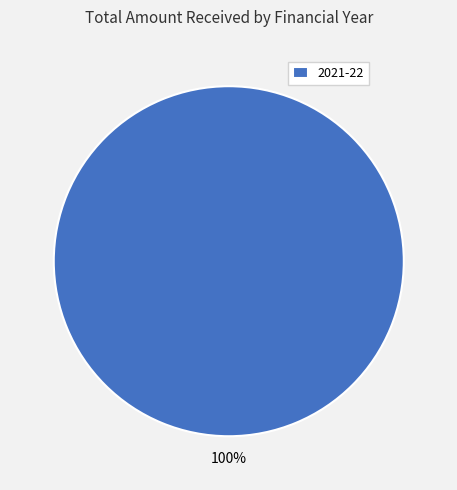

The 2021-22 slice represents 100% of the pie. True or false?

True